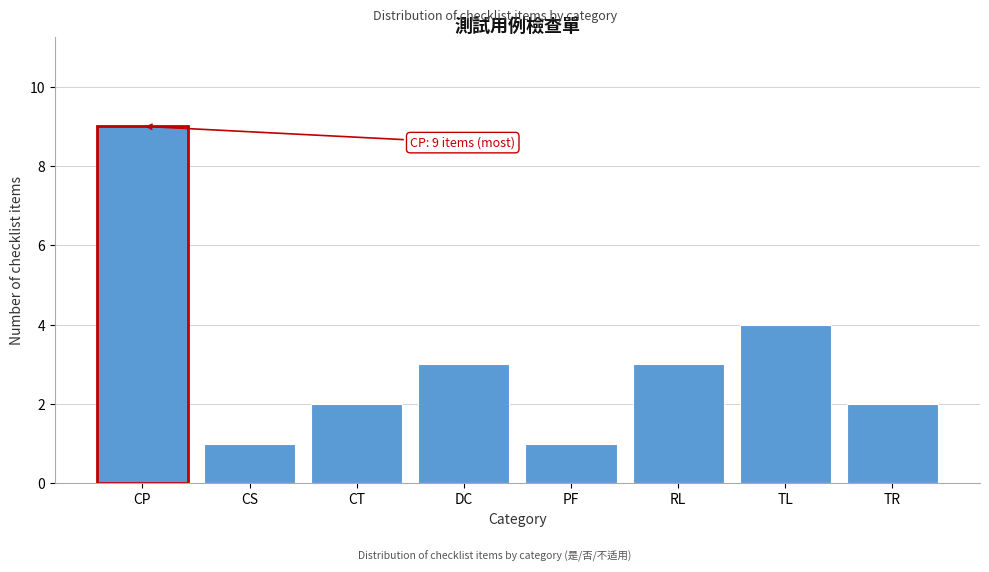

Reading left to right, extract all data points from this chart.

CP=9	CS=1	CT=2	DC=3	PF=1	RL=3	TL=4	TR=2